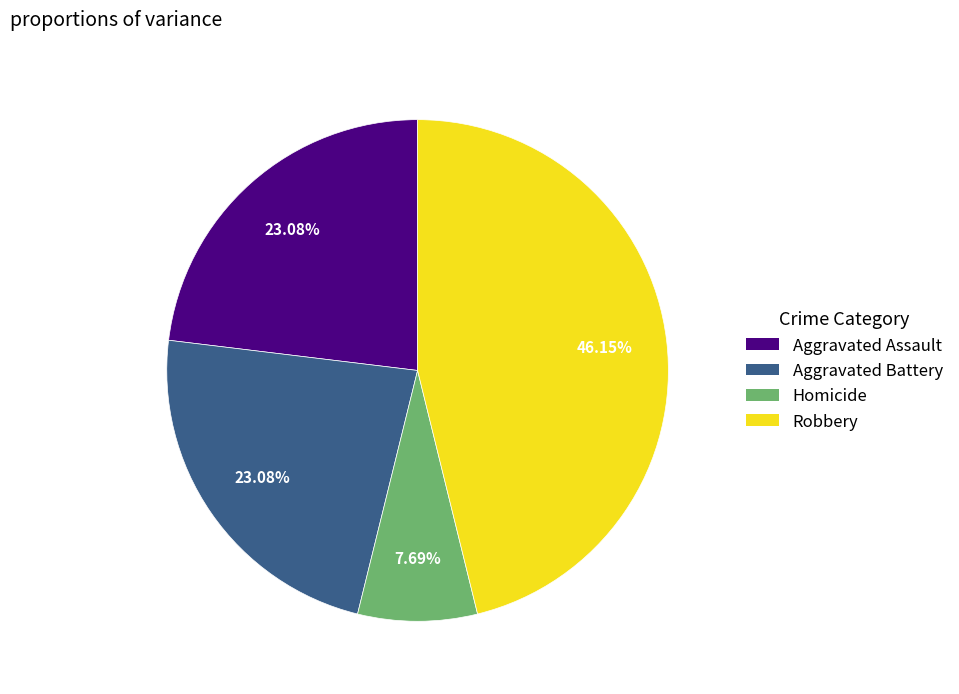

Is there a majority slice in this chart?

No